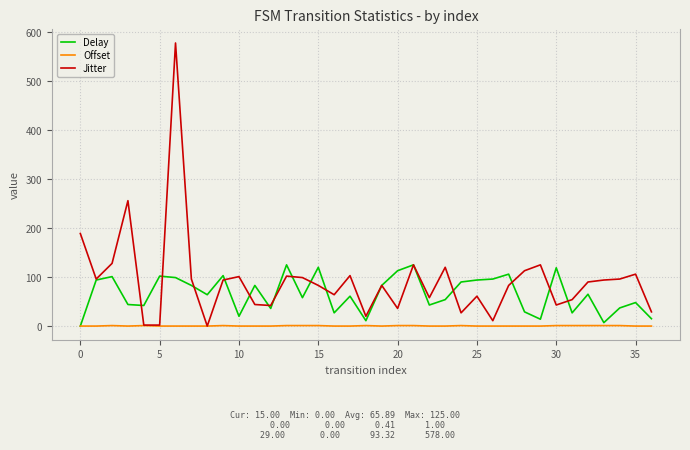

What is the greatest value displayed?

578